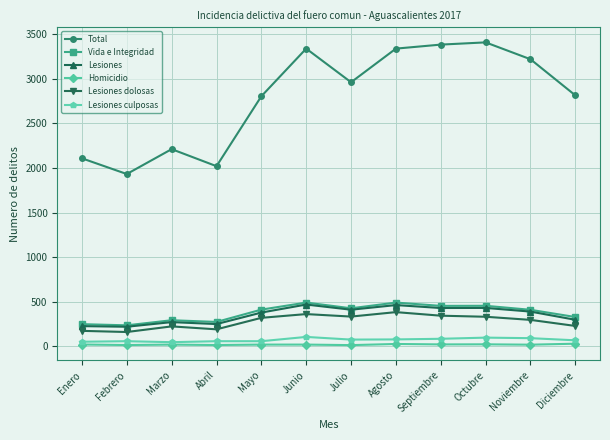

Which series has the largest range (max minus min)?

Total